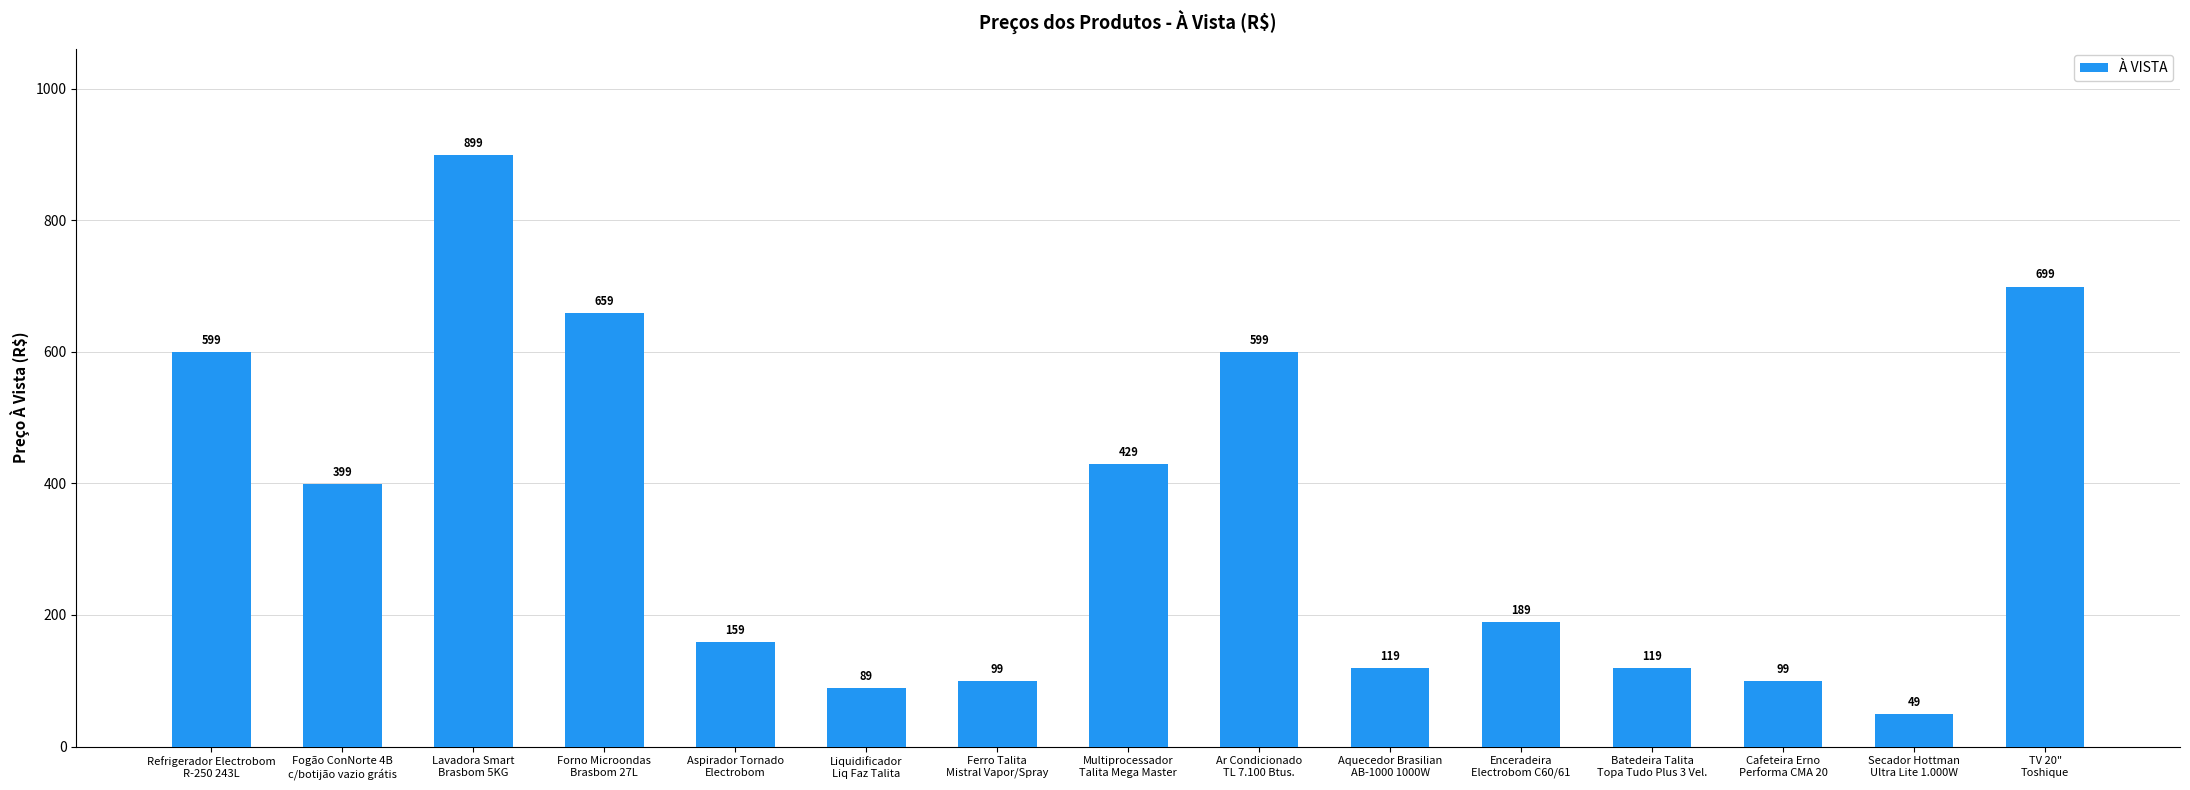

What is the average value?

347